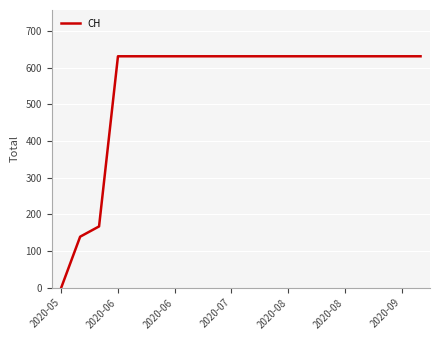

How many series are shown in this chart?

1